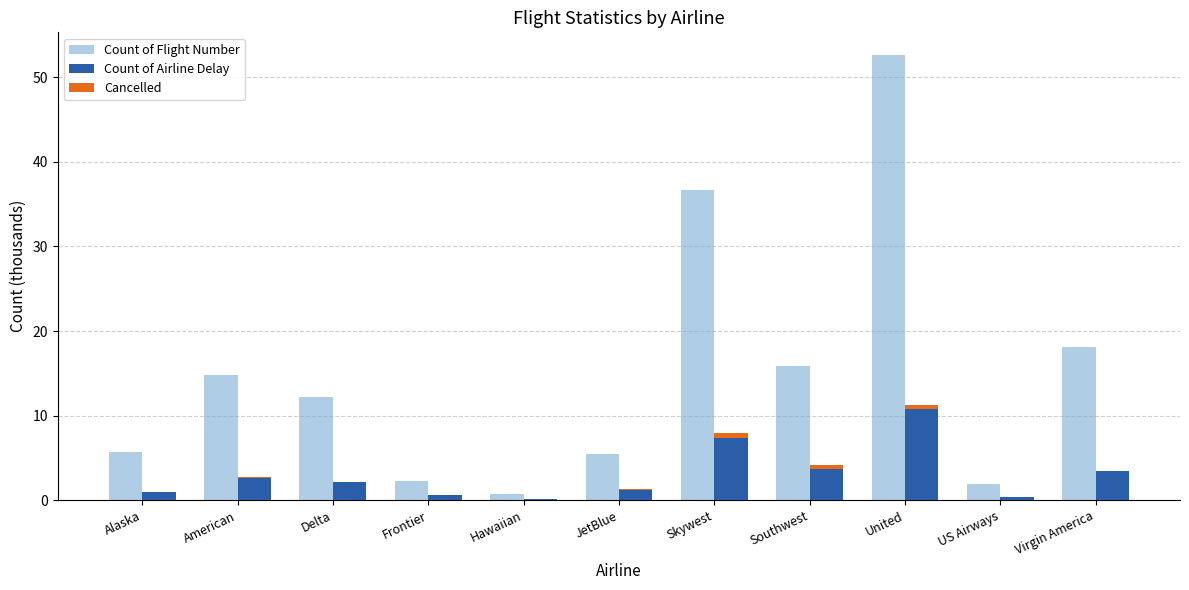

What is the label of the 4th bar from the left?

Frontier